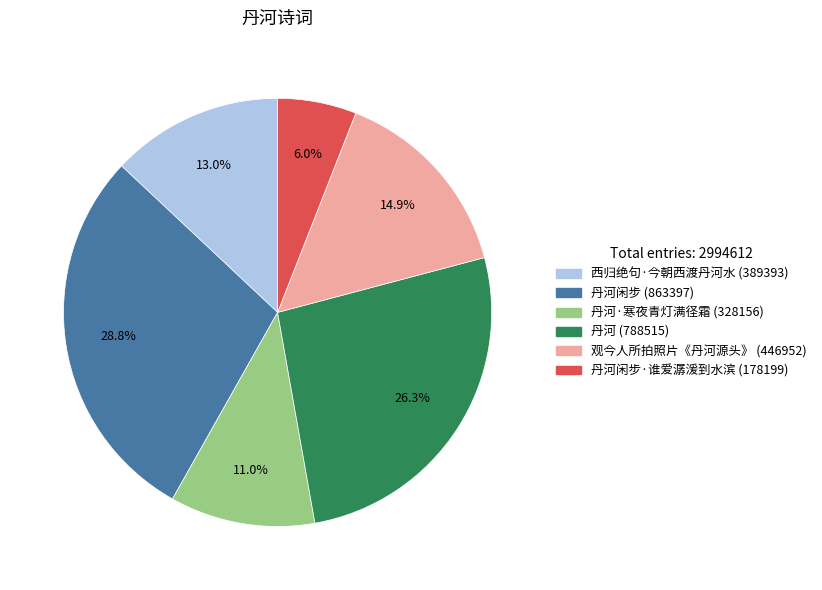

Is there any slice that represents more than half of the pie?

No